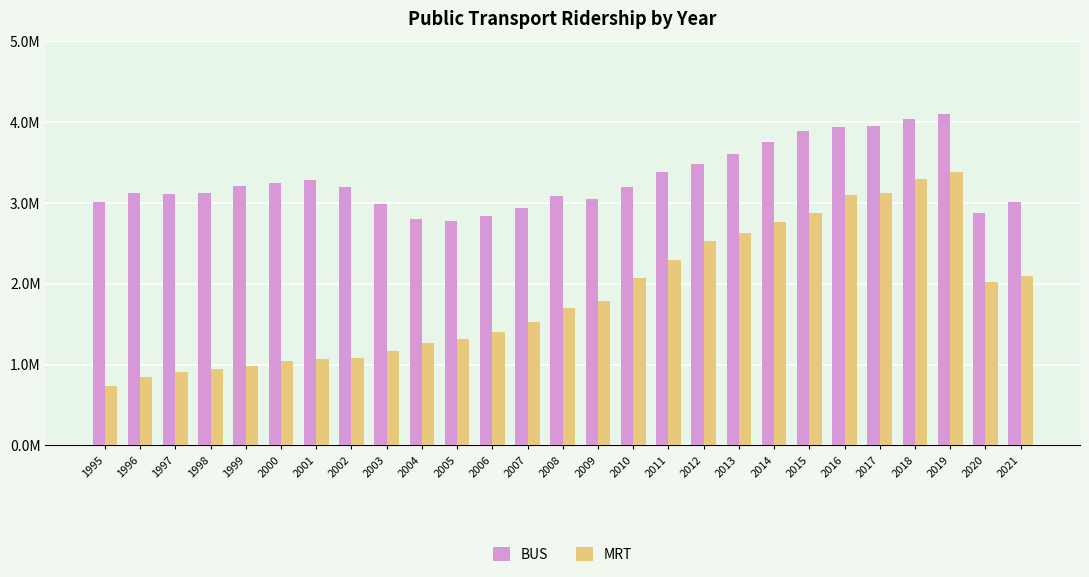

The value of MRT at 2010 is 2069000. True or false?

True